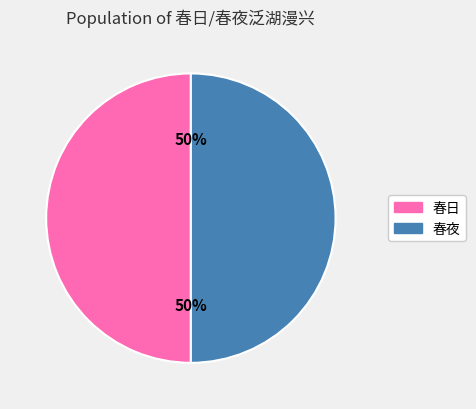

To the nearest percent, what is the average slice percentage?

50%